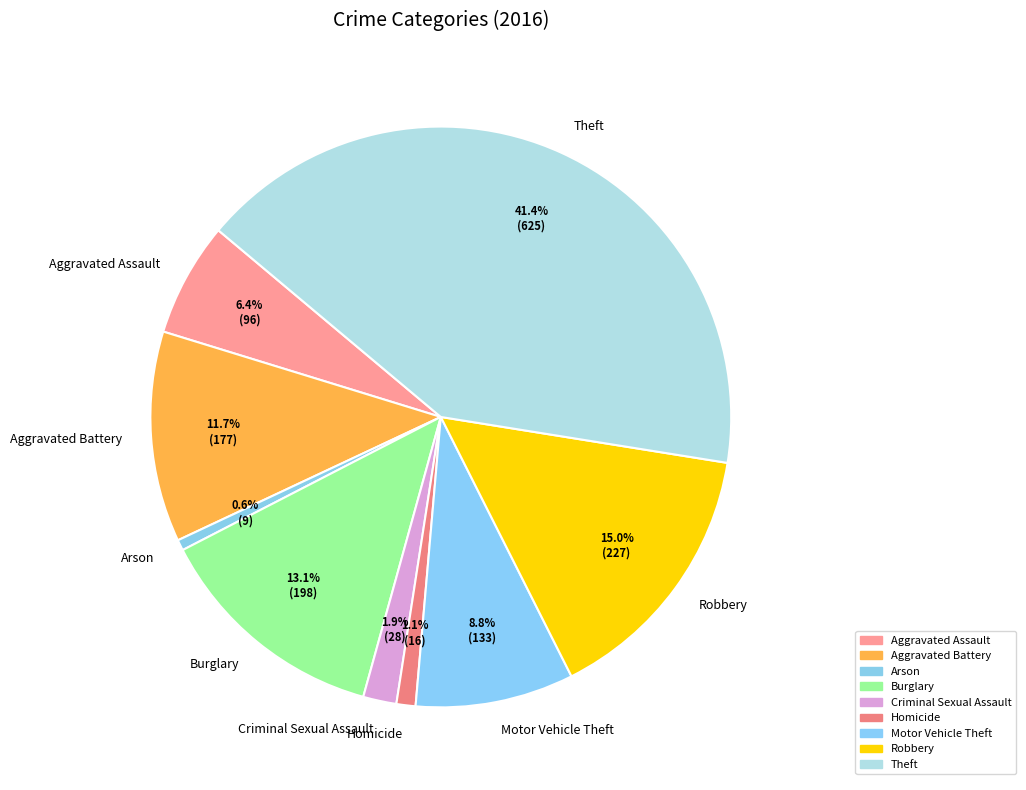

The Arson slice represents 1% of the pie. True or false?

True